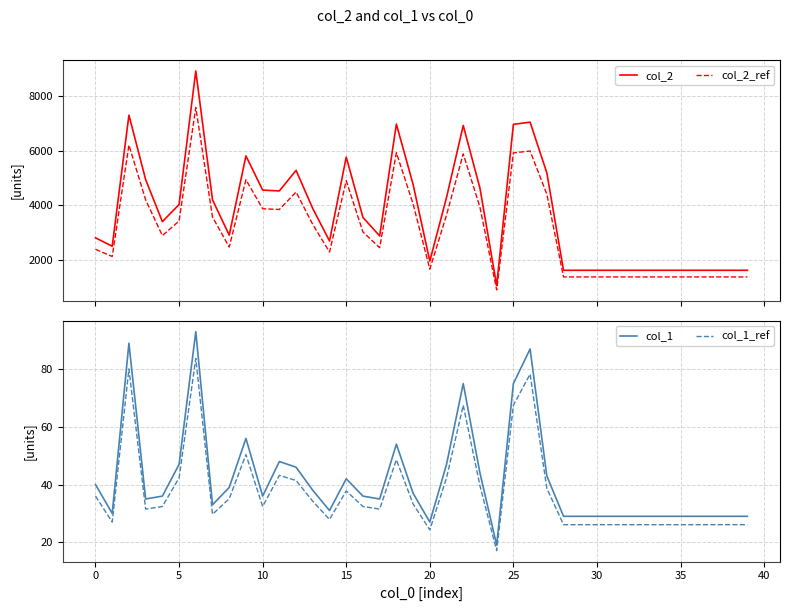

Where does the col_1 series first go above 36?

0